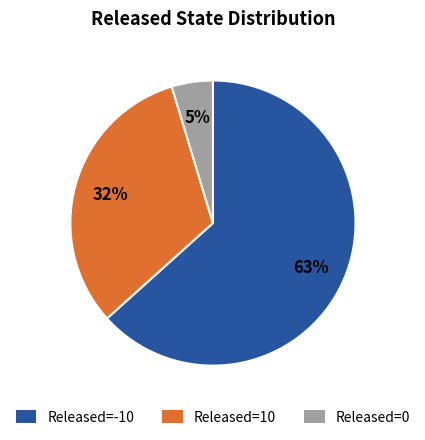

Which slice is the largest?

Released=-10